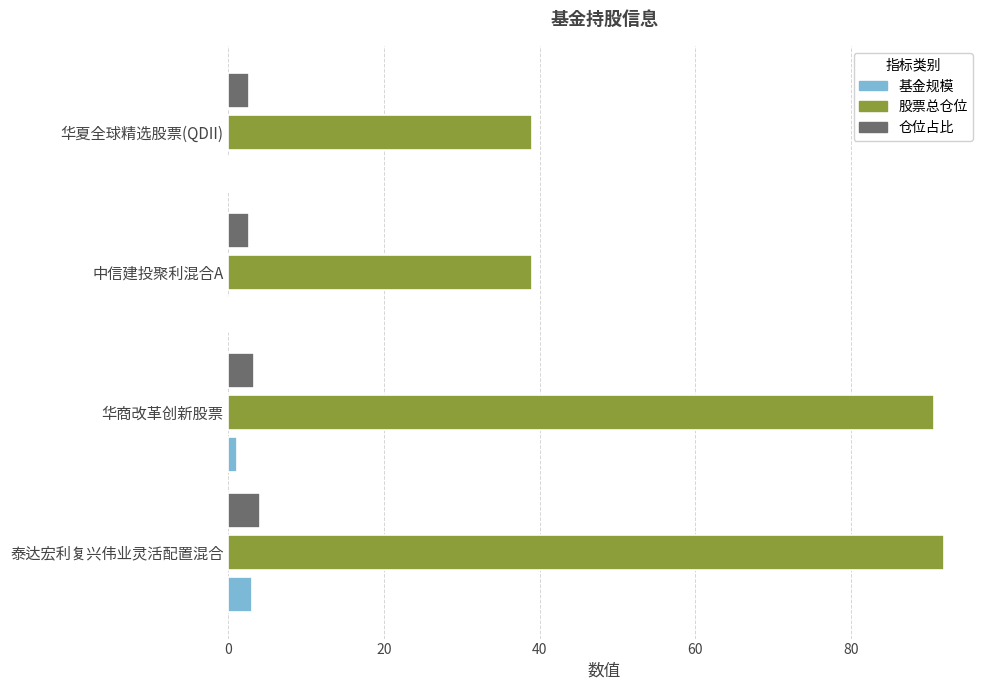

Which series changed the most between 华商改革创新股票 and 中信建投聚利混合A?

股票总仓位